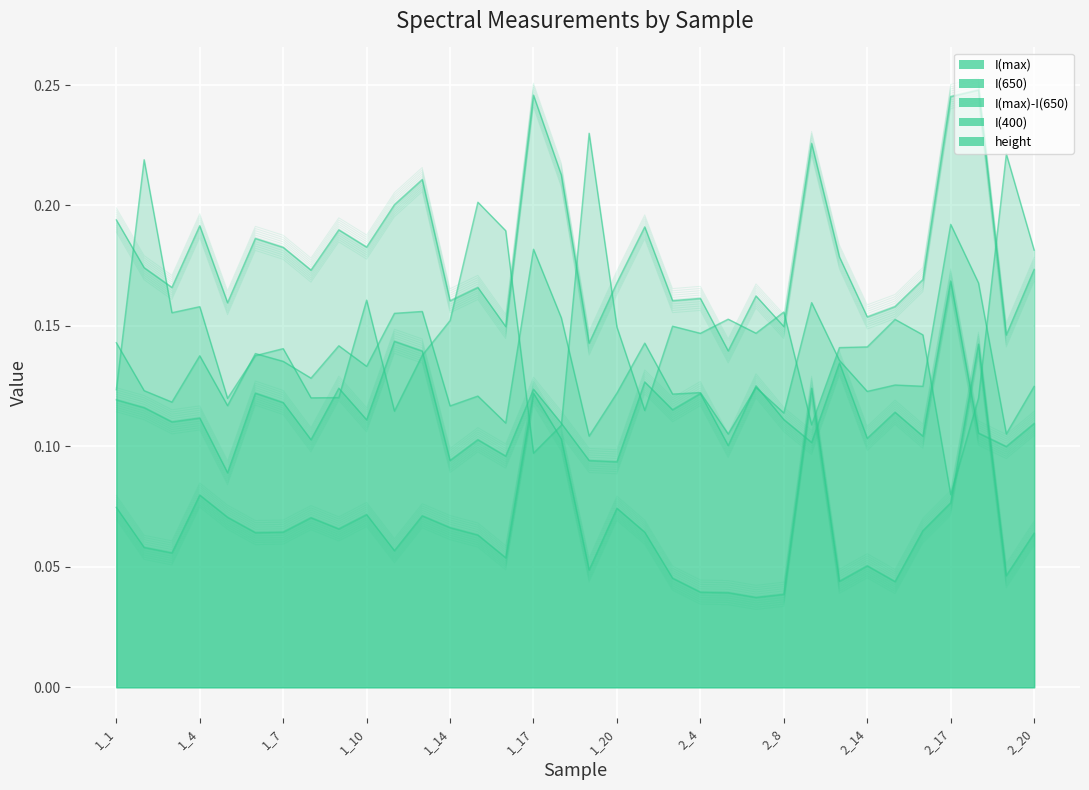

What is the sum of the values at 1_10 and 1_4?

0.4